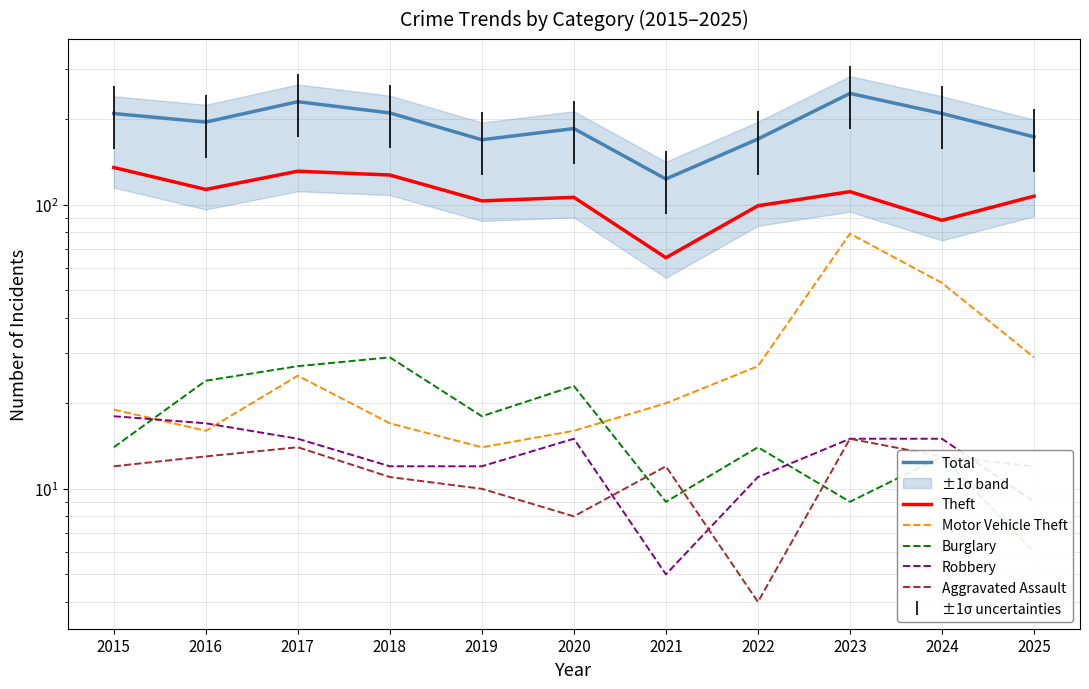

What is the total value across all series at 2024?

391